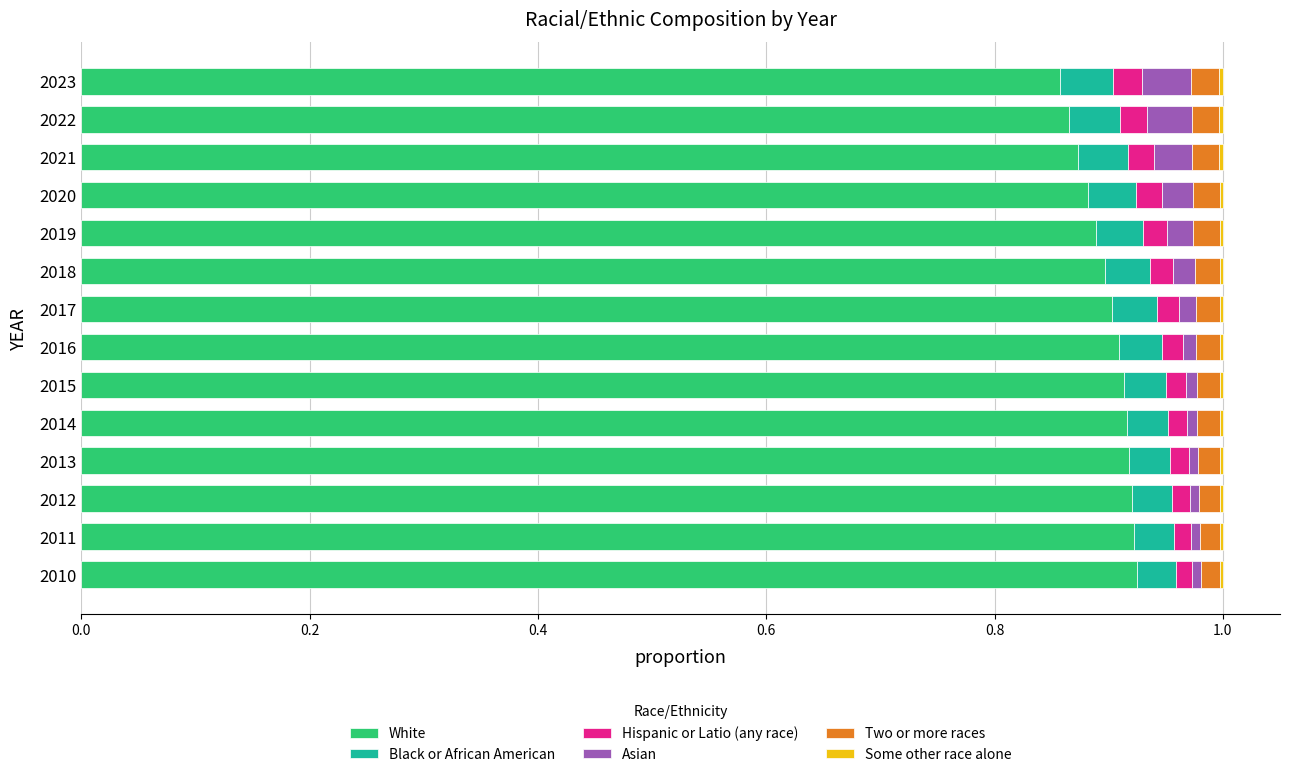

The White series shows 0.9 at 2016. True or false?

True